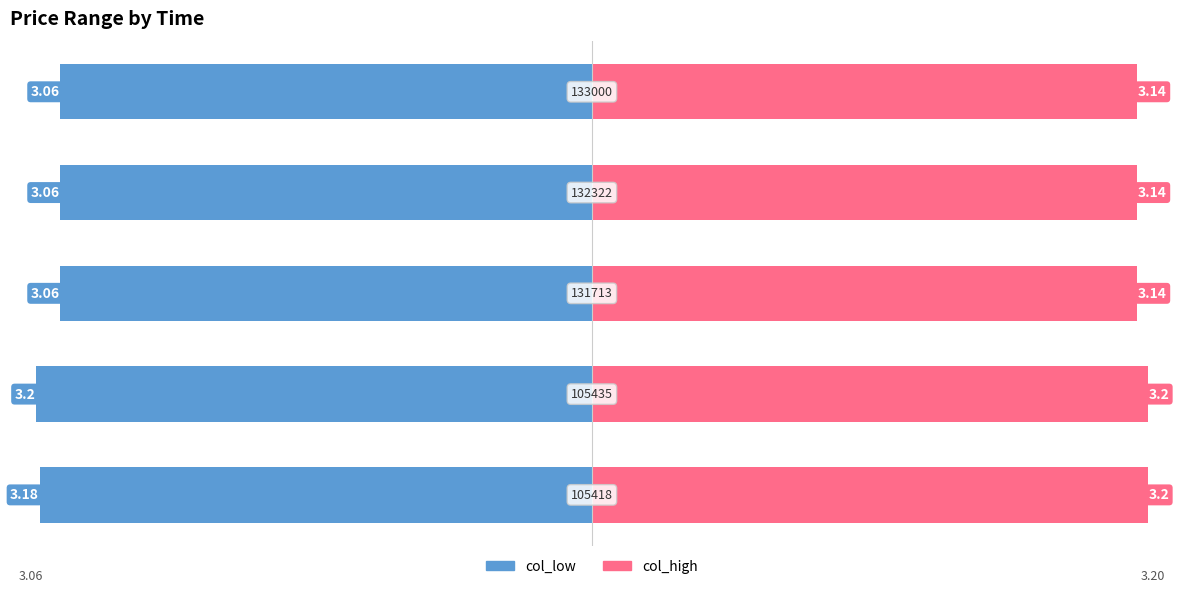

Rank the series by their maximum value, from highest to lowest.

col_high, col_low